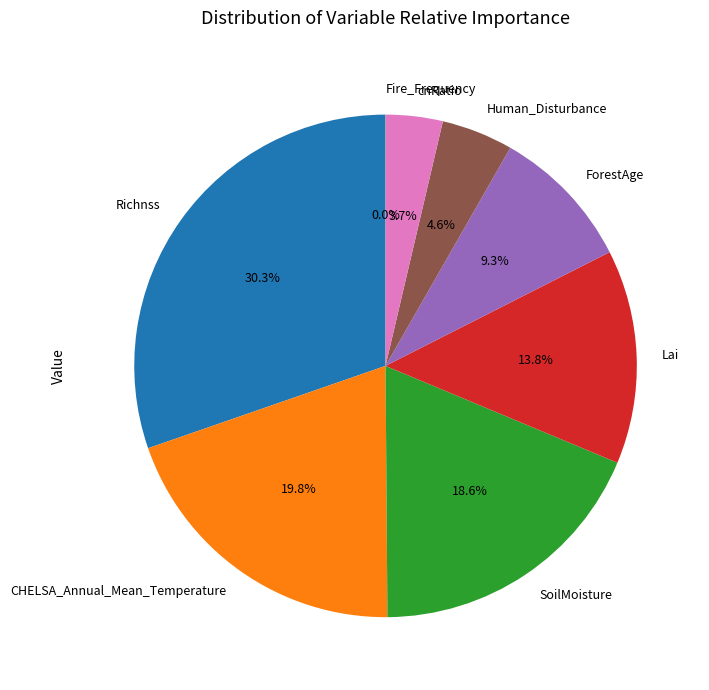

Is CHELSA_Annual_Mean_Temperature the majority of the pie?

No